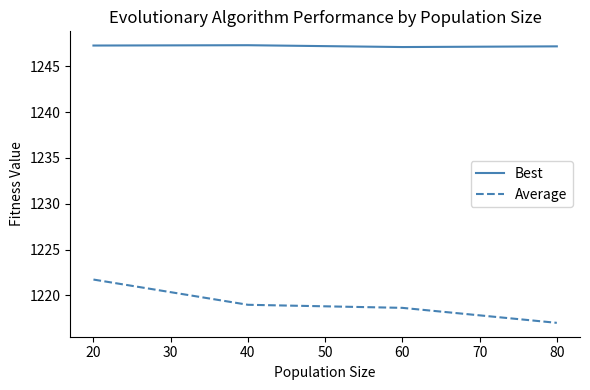

What is the total value across all series at 40?

2466.3